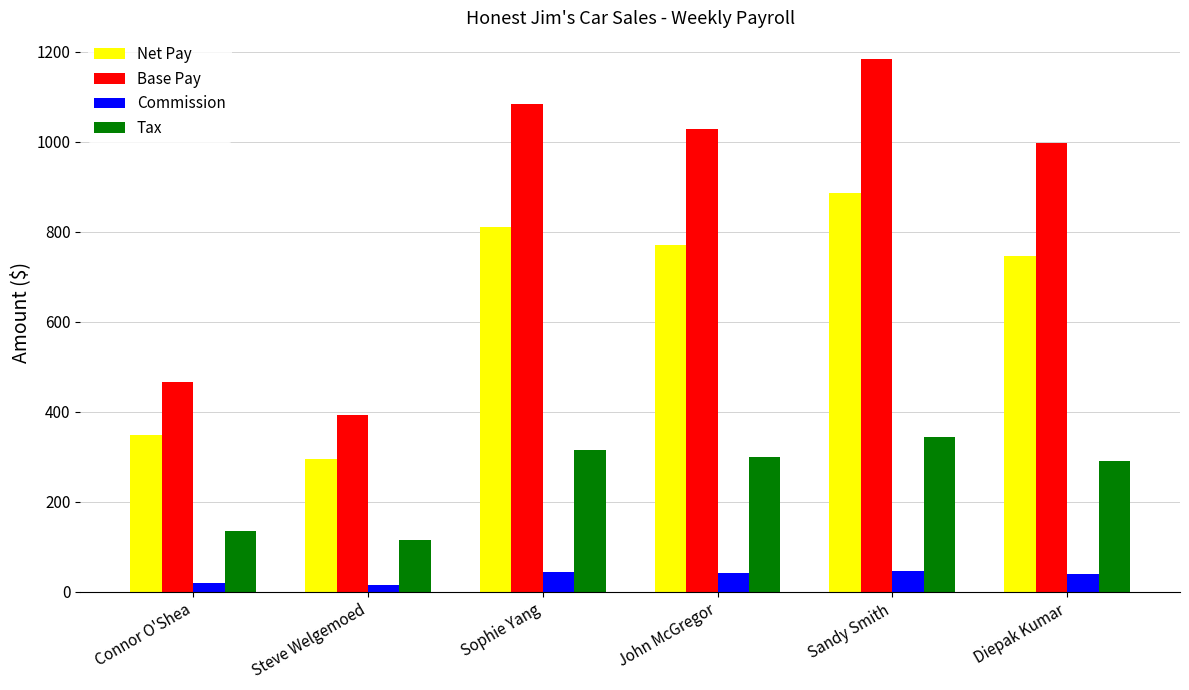

What is the difference between the maximum and second lowest values in the Base Pay series?

717.8